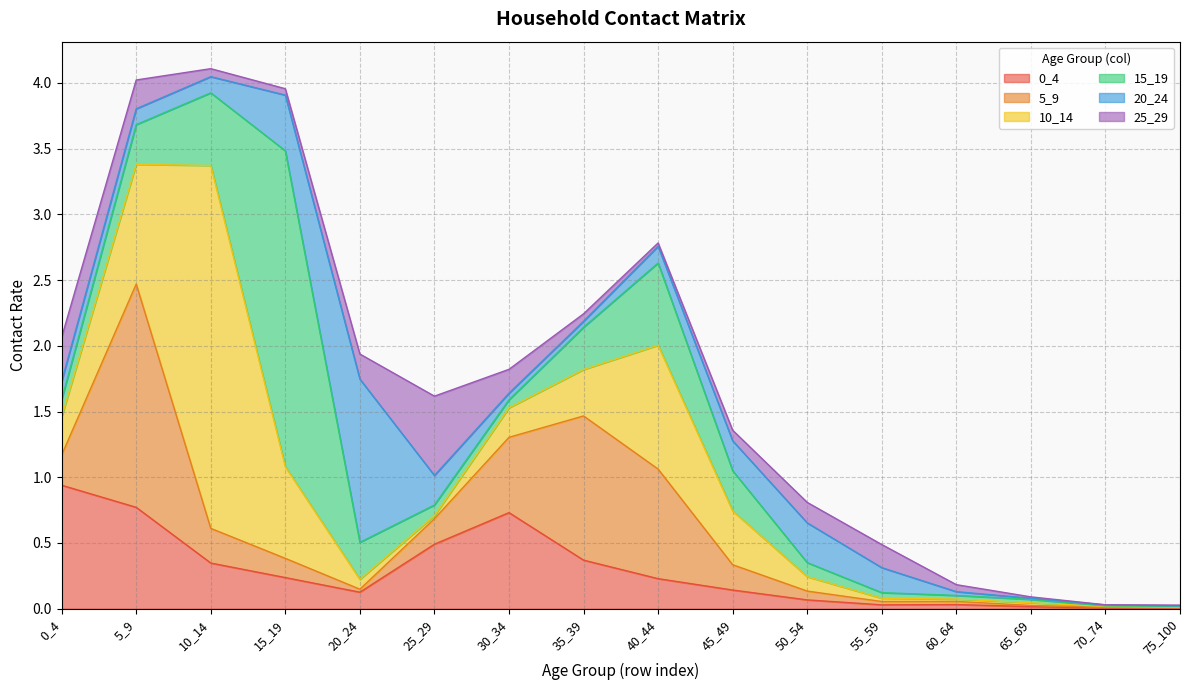

The value of 15_19 at 45_49 is 0.3. True or false?

True